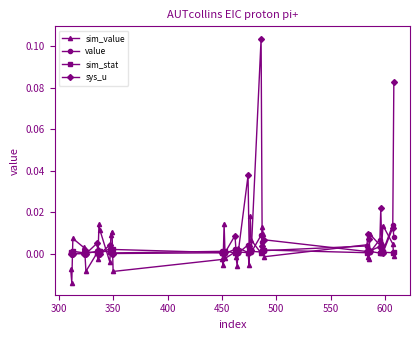

In sim_stat, how many points are lower than both neighbors (excluding endpoints)?

10